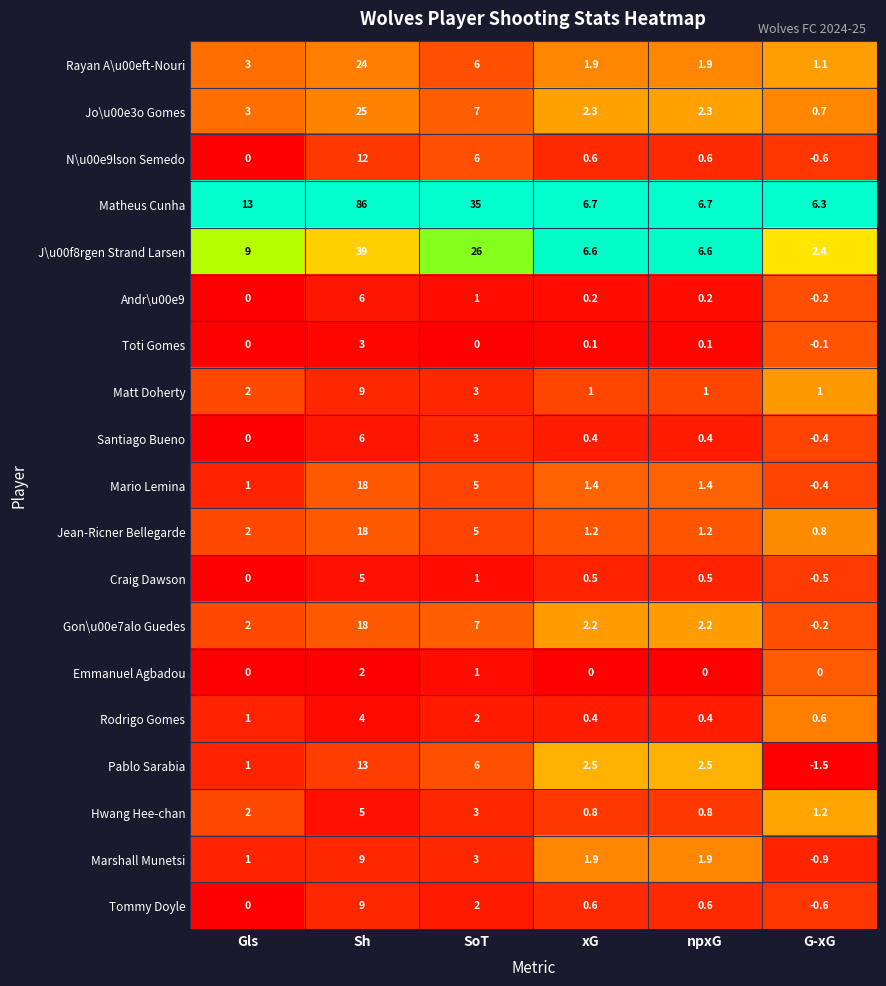

How many data points in Rayan A\u00eft-Nouri are less than 3?

3